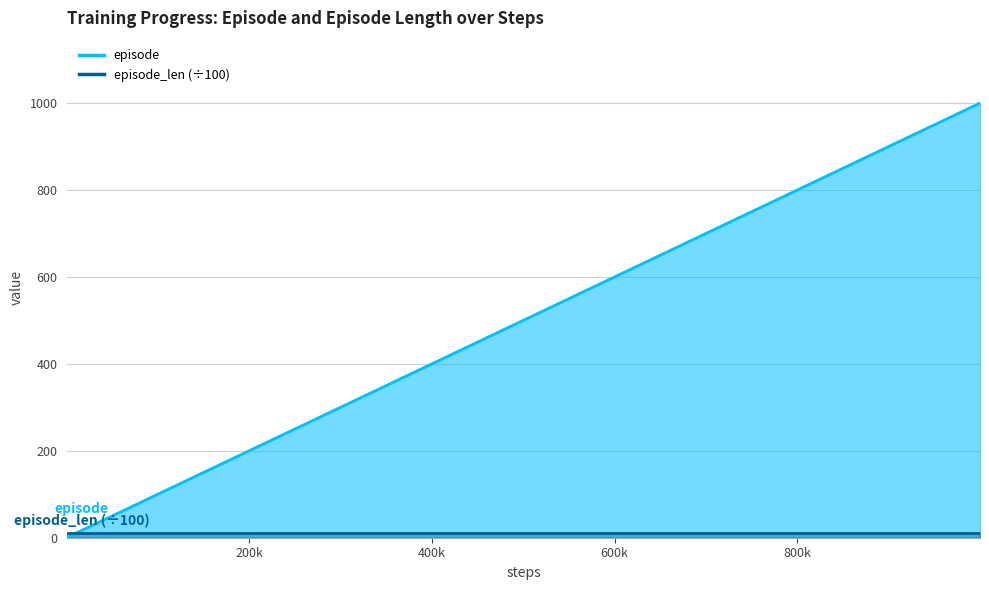

Is it true that the value at 21 is 128?

False